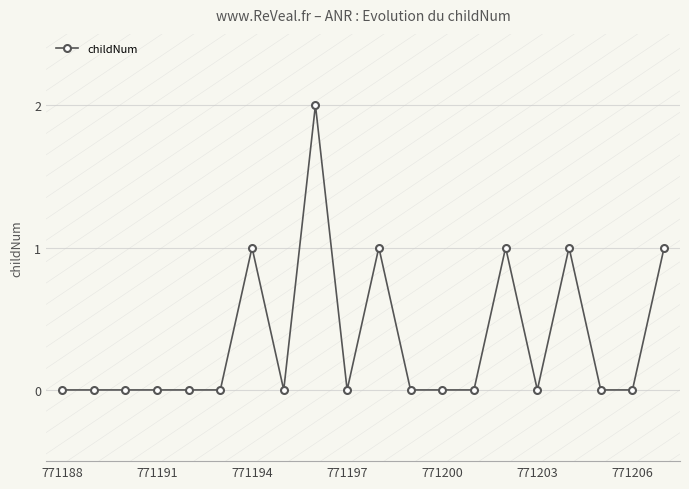

What is the value of the 7th point from the left?

1